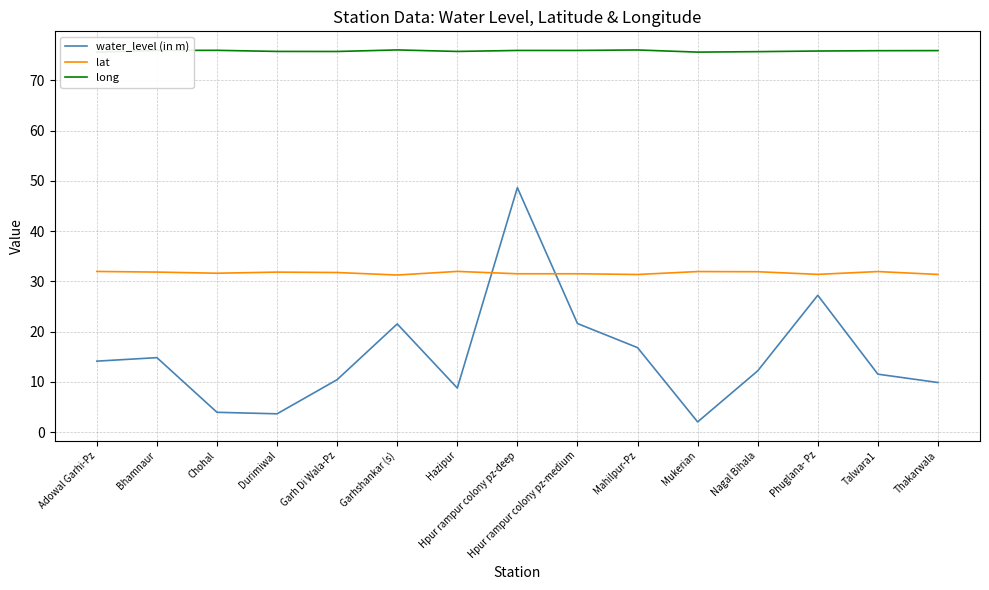

True or false: lat and long cross at least once.

False